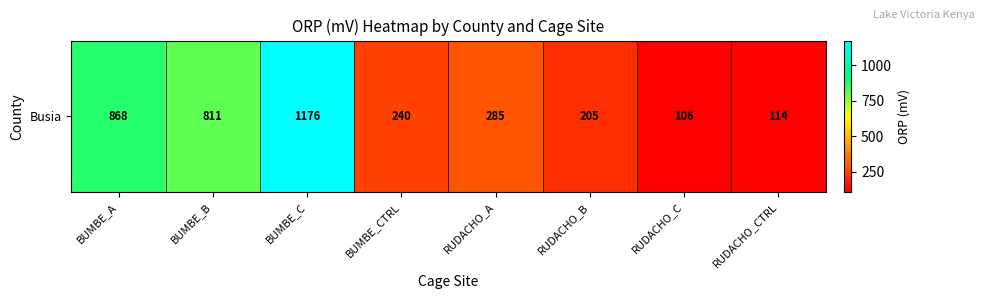

Approximately how many times larger is the value at BUMBE_A compared to RUDACHO_CTRL?

7.6